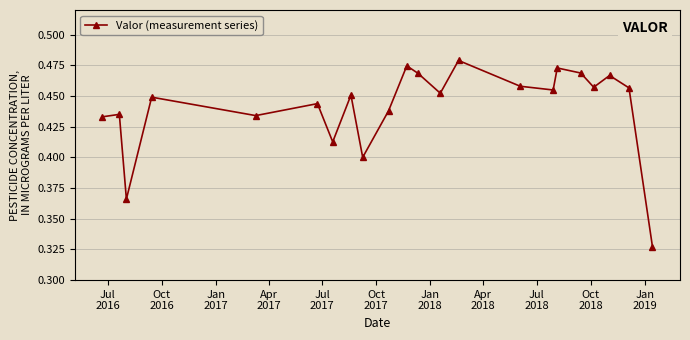

What is the sum of all values?

9.7